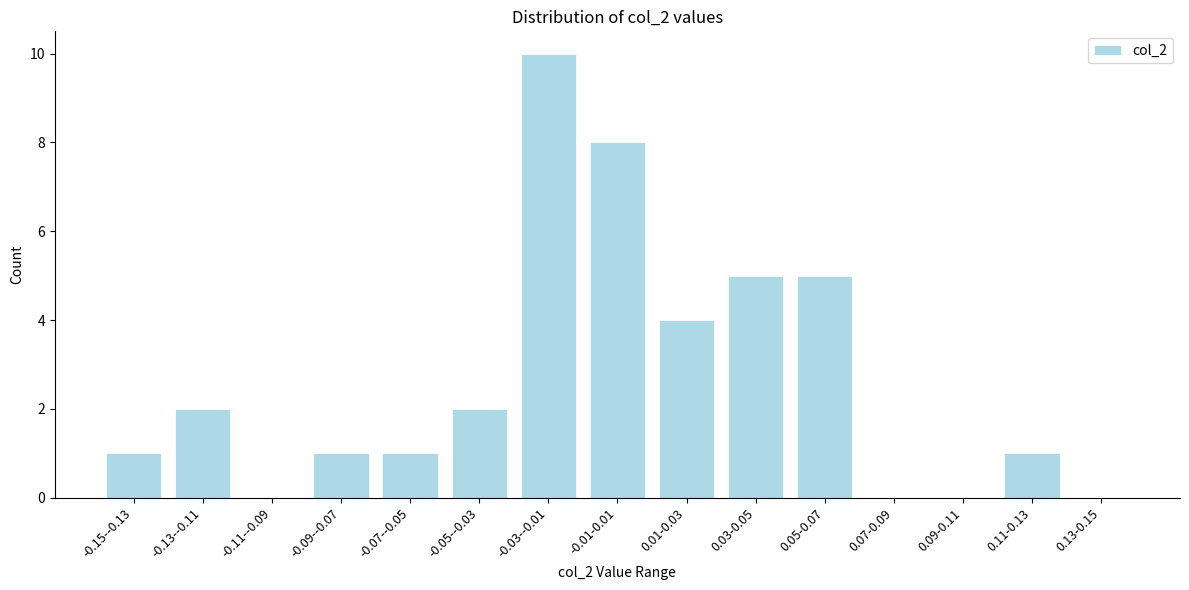

Reading left to right, extract all data points from this chart.

-0.15--0.13=1	-0.13--0.11=2	-0.11--0.09=0	-0.09--0.07=1	-0.07--0.05=1	-0.05--0.03=2	-0.03--0.01=10	-0.01-0.01=8	0.01-0.03=4	0.03-0.05=5	0.05-0.07=5	0.07-0.09=0	0.09-0.11=0	0.11-0.13=1	0.13-0.15=0